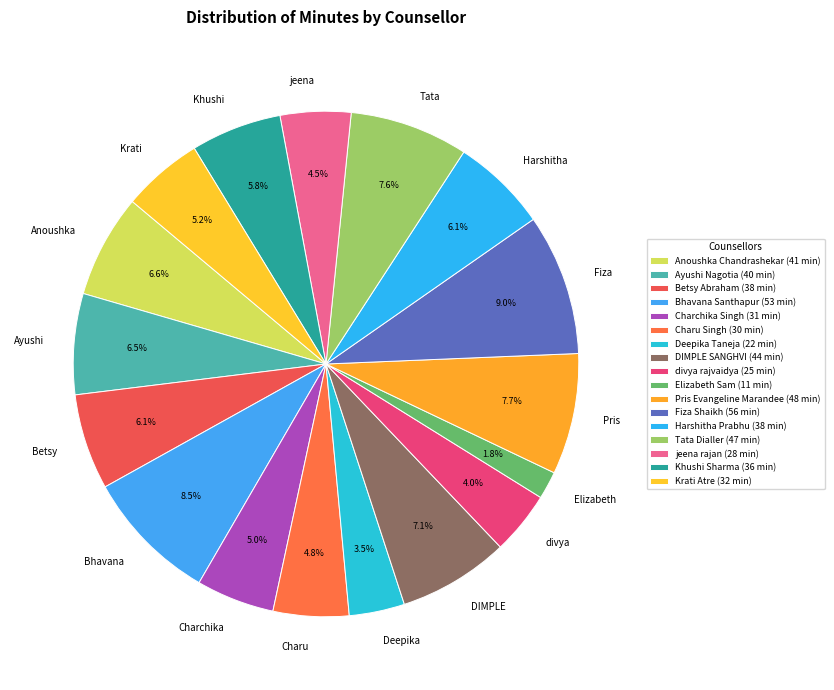

How many slices are in this pie chart?

17